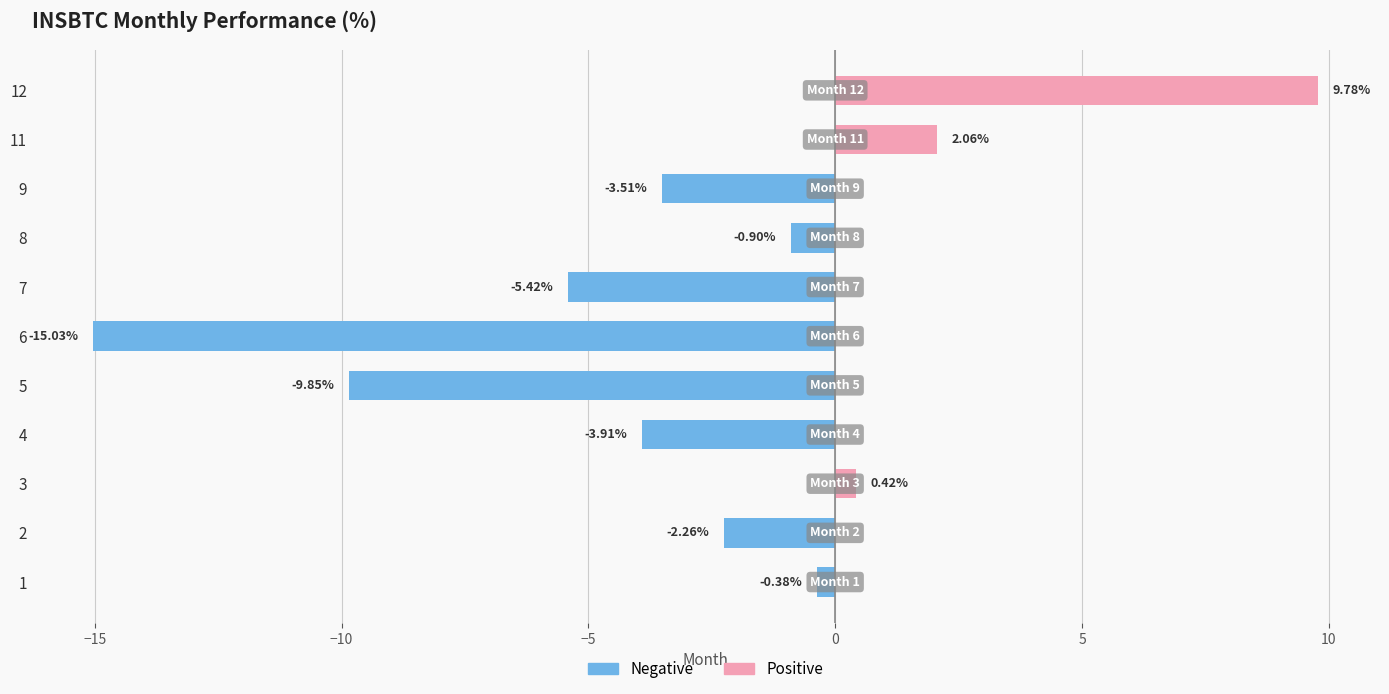

Rank the categories by value from highest to lowest.

12, 11, 3, 1, 8, 2, 9, 4, 7, 5, 6